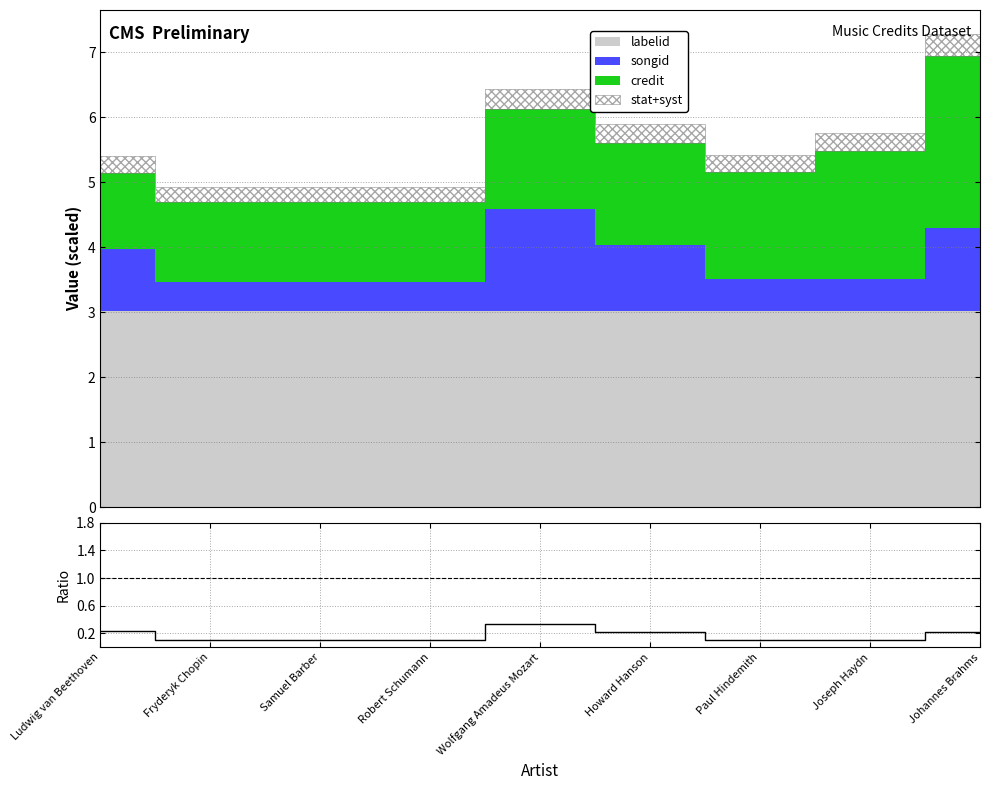

The chart shows a value of 0.2 at Johannes Brahms. True or false?

True